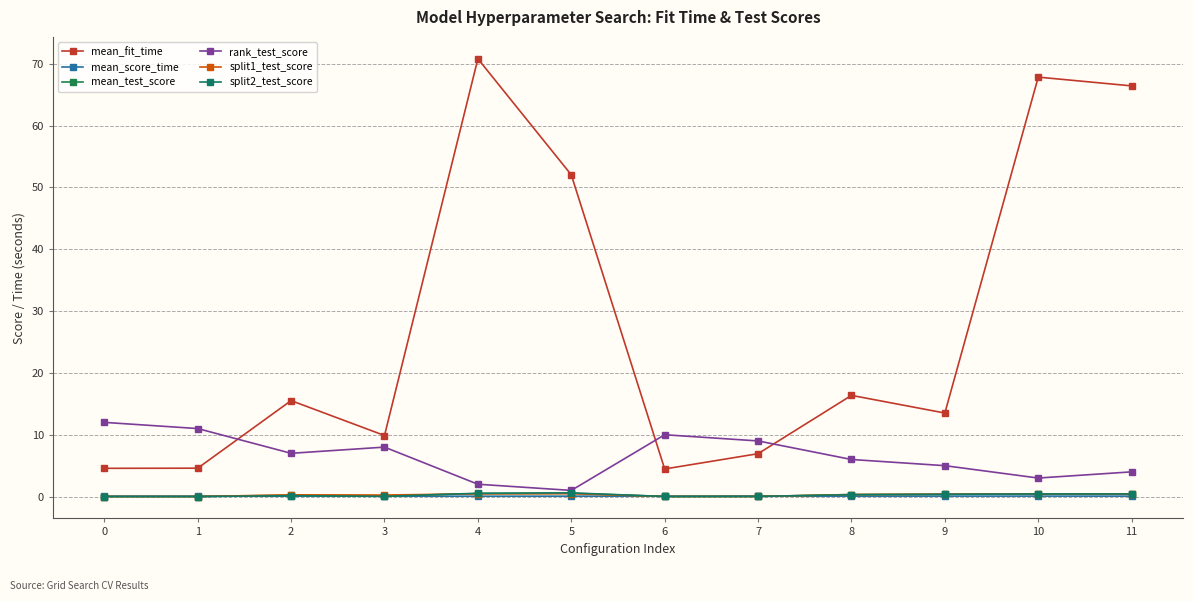

At which category does mean_fit_time reach its first local peak?

2